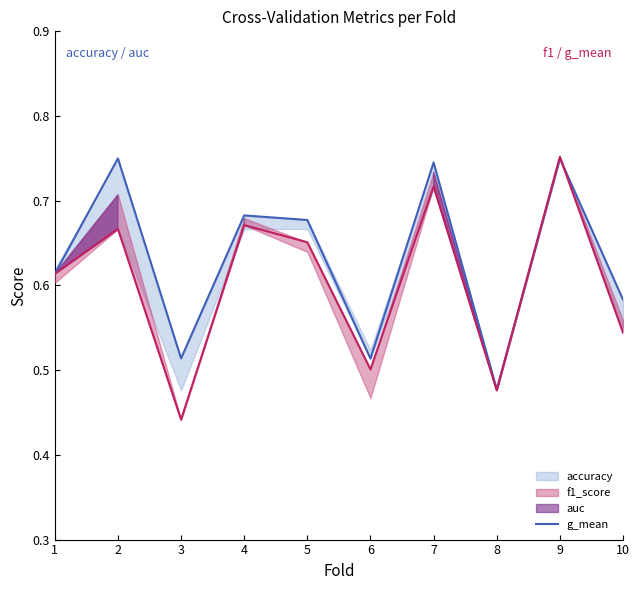

Is this an area chart (filled region under the line)?

No